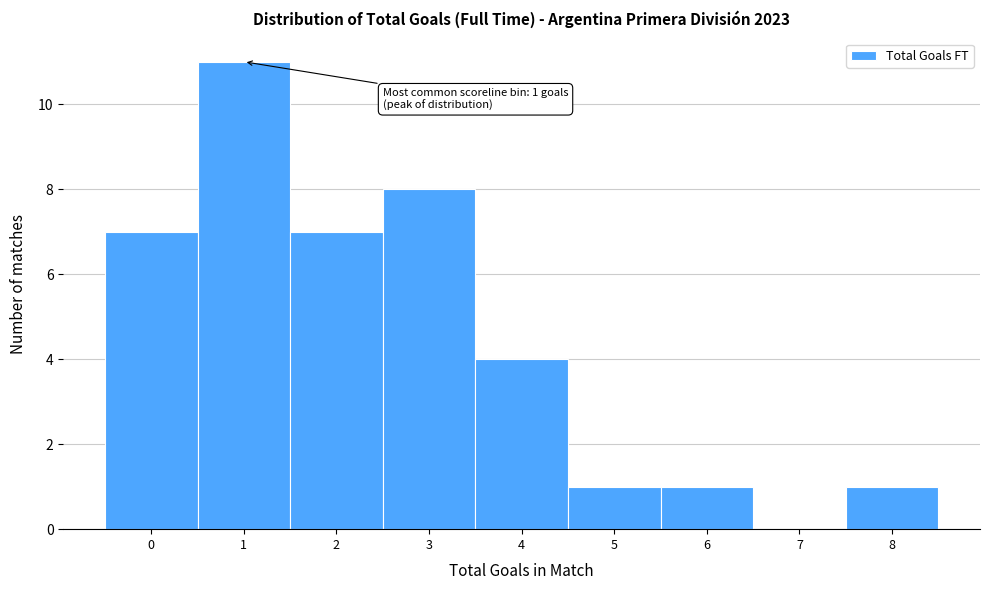

Over which range of the x-axis is the bar tallest?

0.5 to 1.5